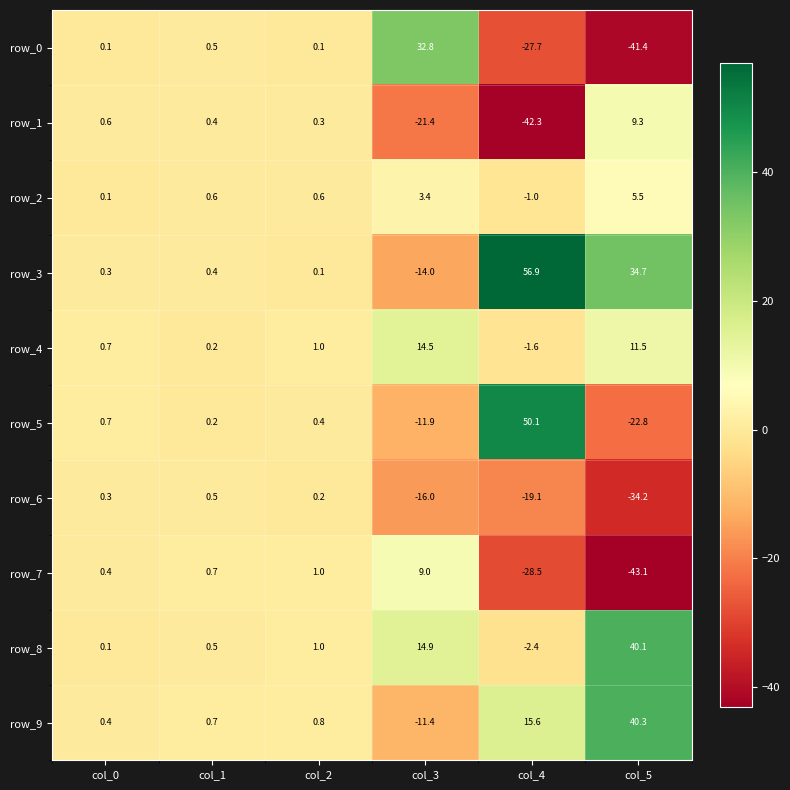

How many data points in row_3 are above 0?

5